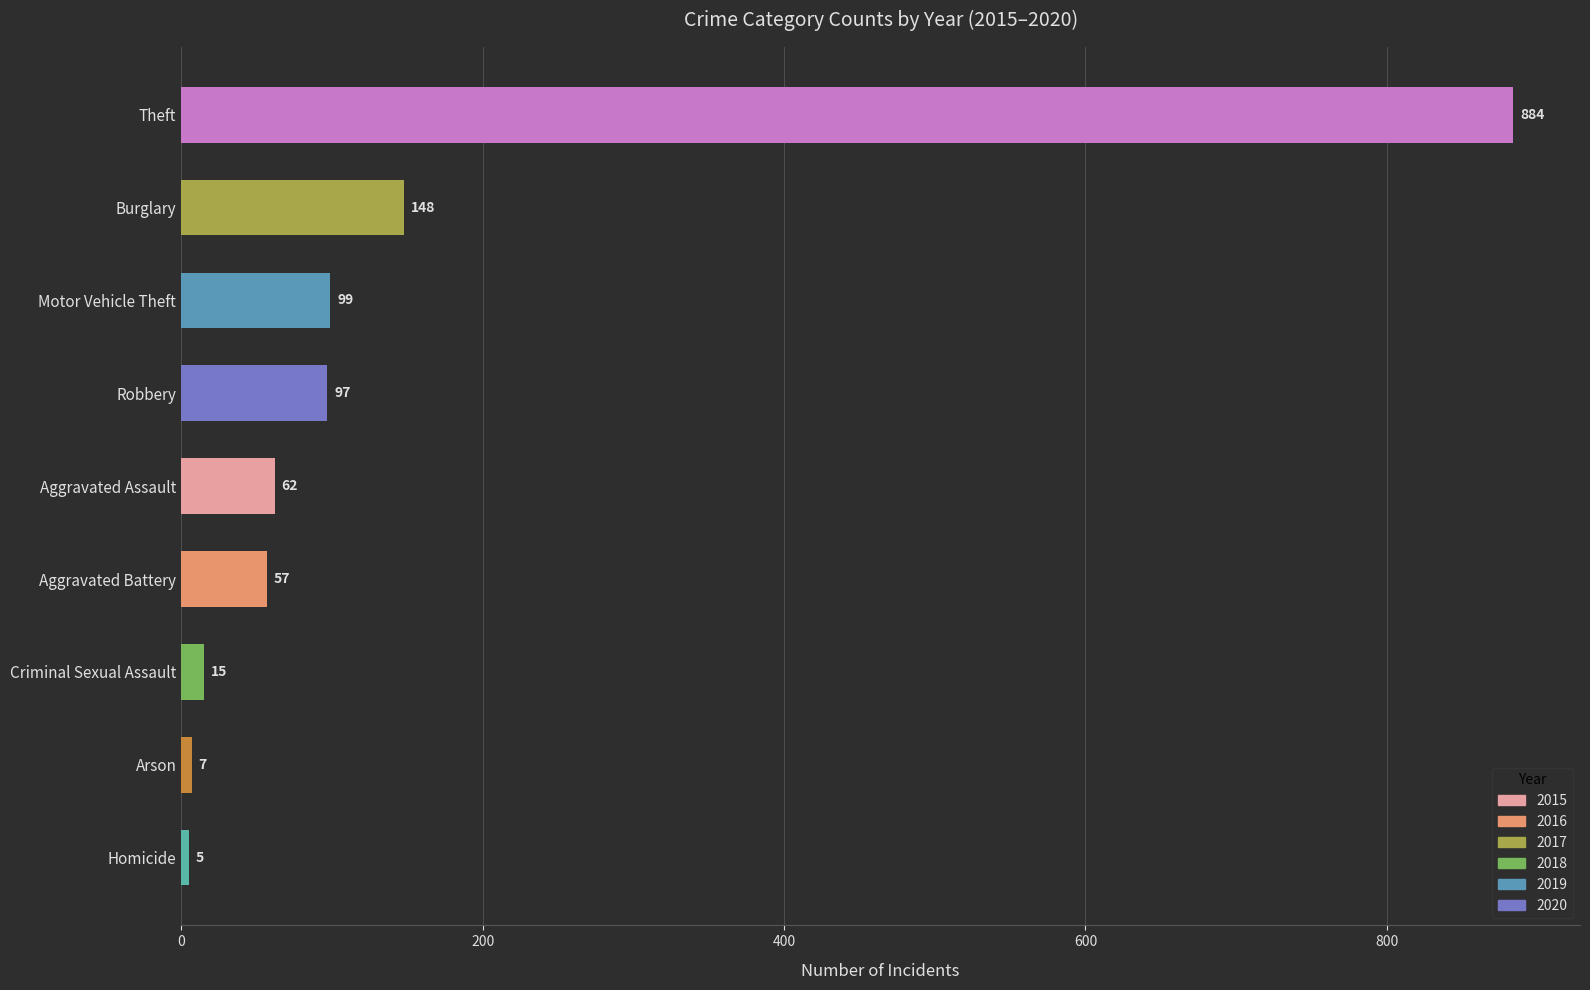

How many data points does each series have?

9